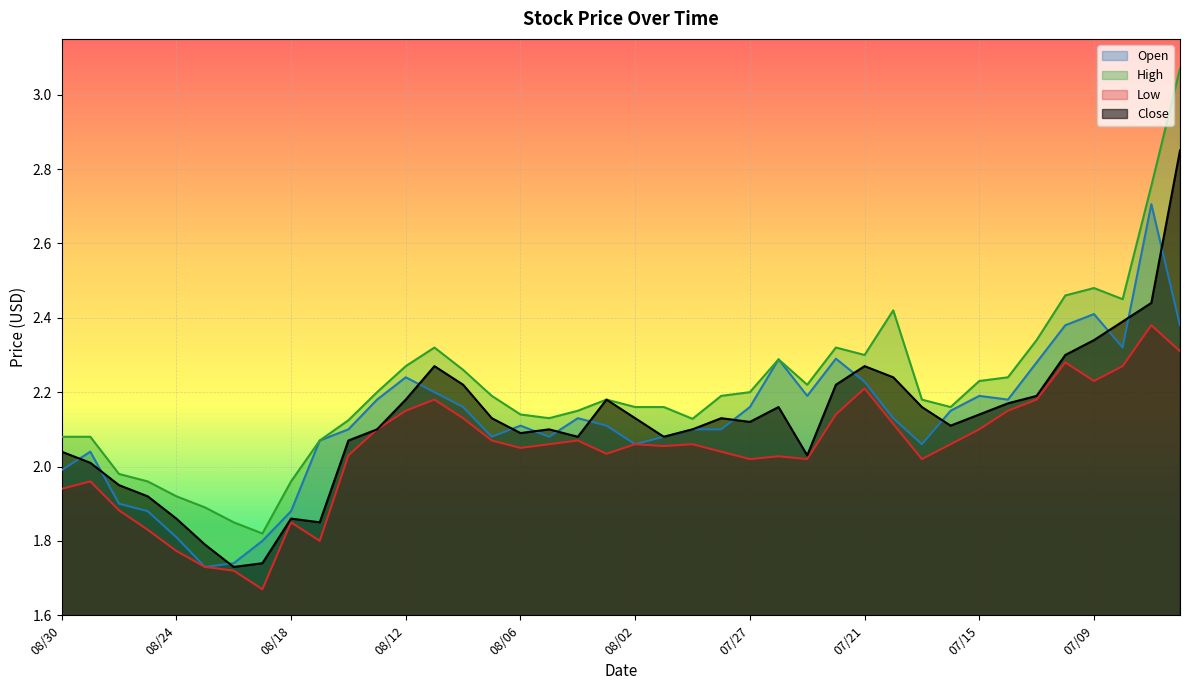

What is the difference between the highest and lowest values at 08/06?

0.1